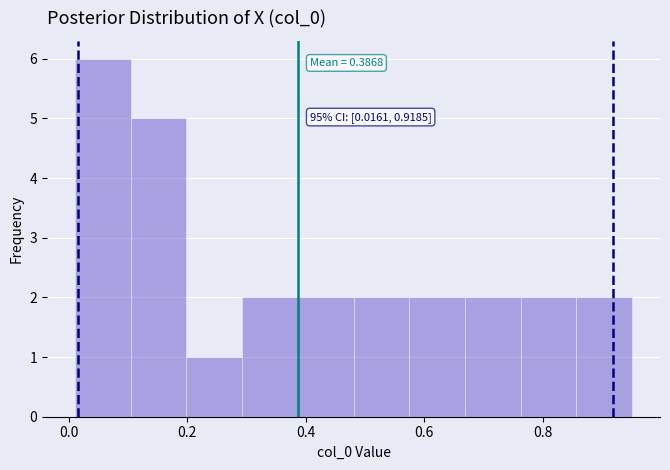

Over which range of the x-axis is the bar tallest?

0.02 to 0.10